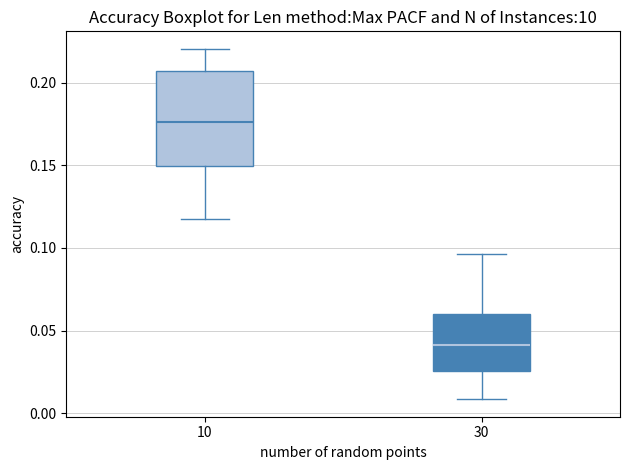

Where does the lower whisker of the box at x = 30 end on the y-axis? The values are not printed on the chart, so give them approximately, as read against the axis.

0.010